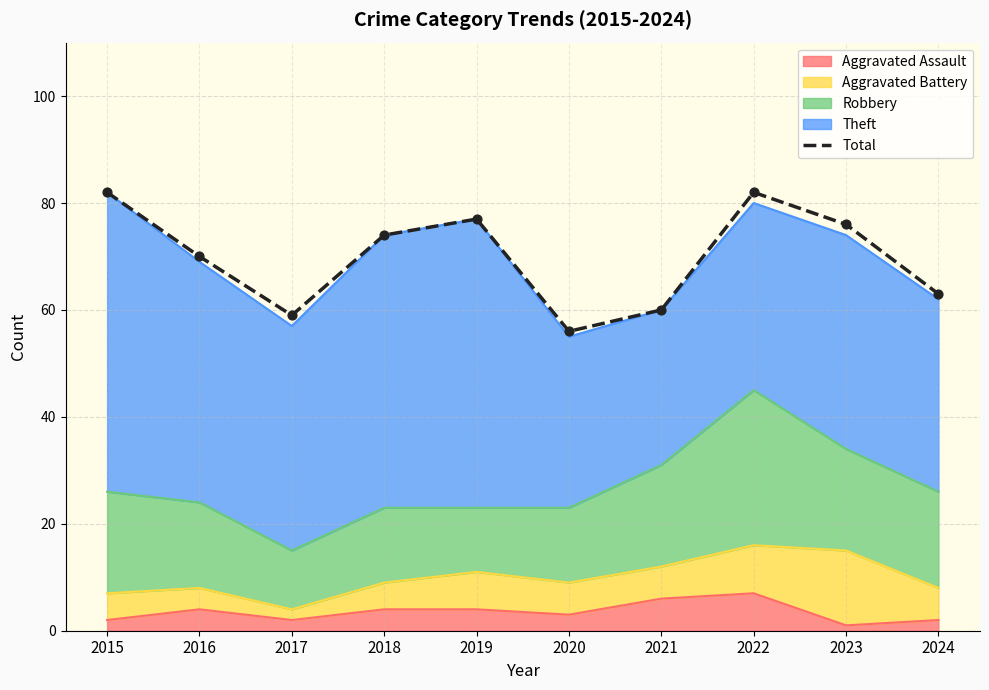

Between 2023 and 2019, which is larger?

2019